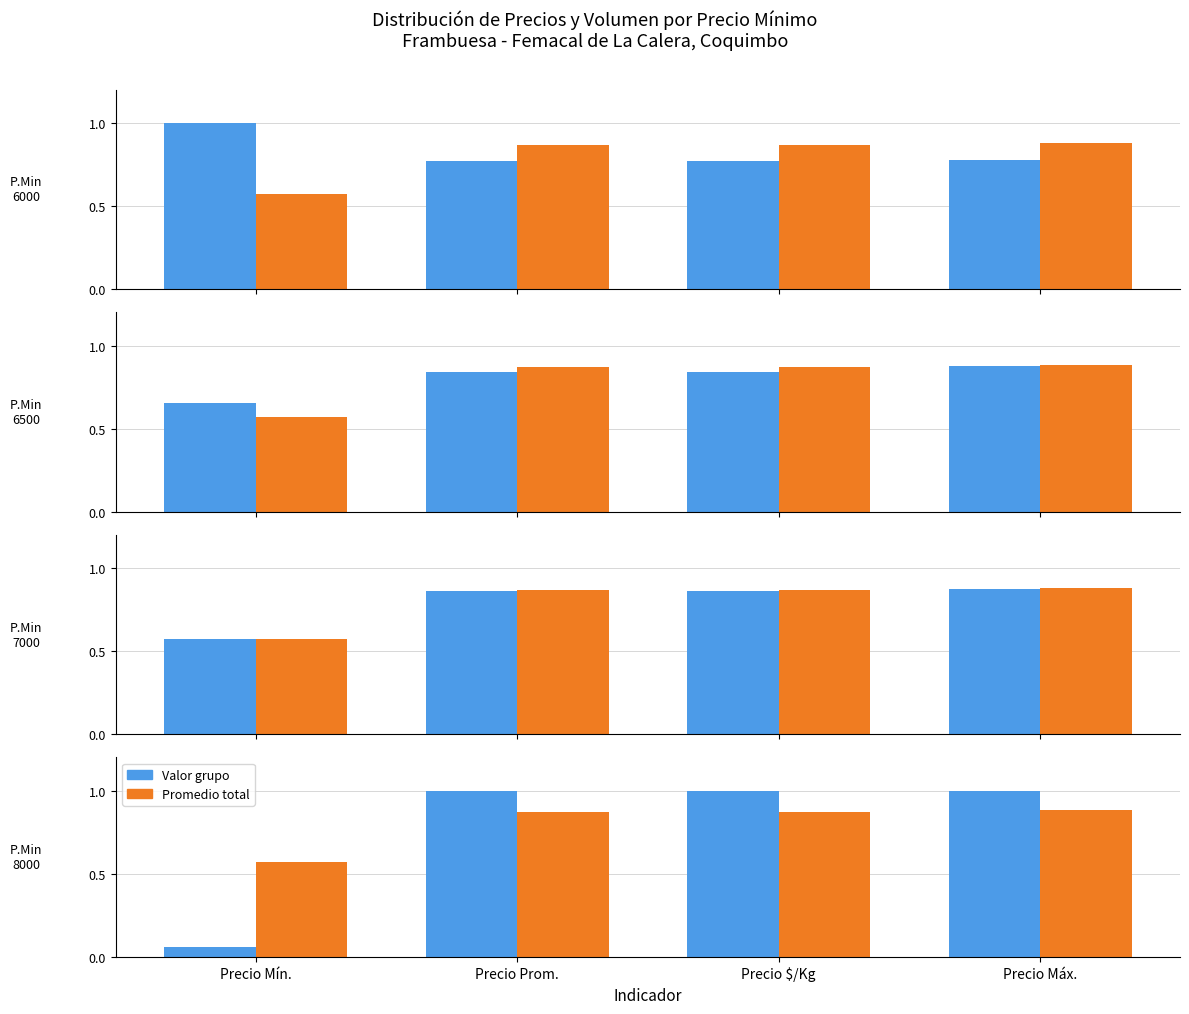

List the series in order of their overall mean, highest first.

Promedio total, Valor grupo